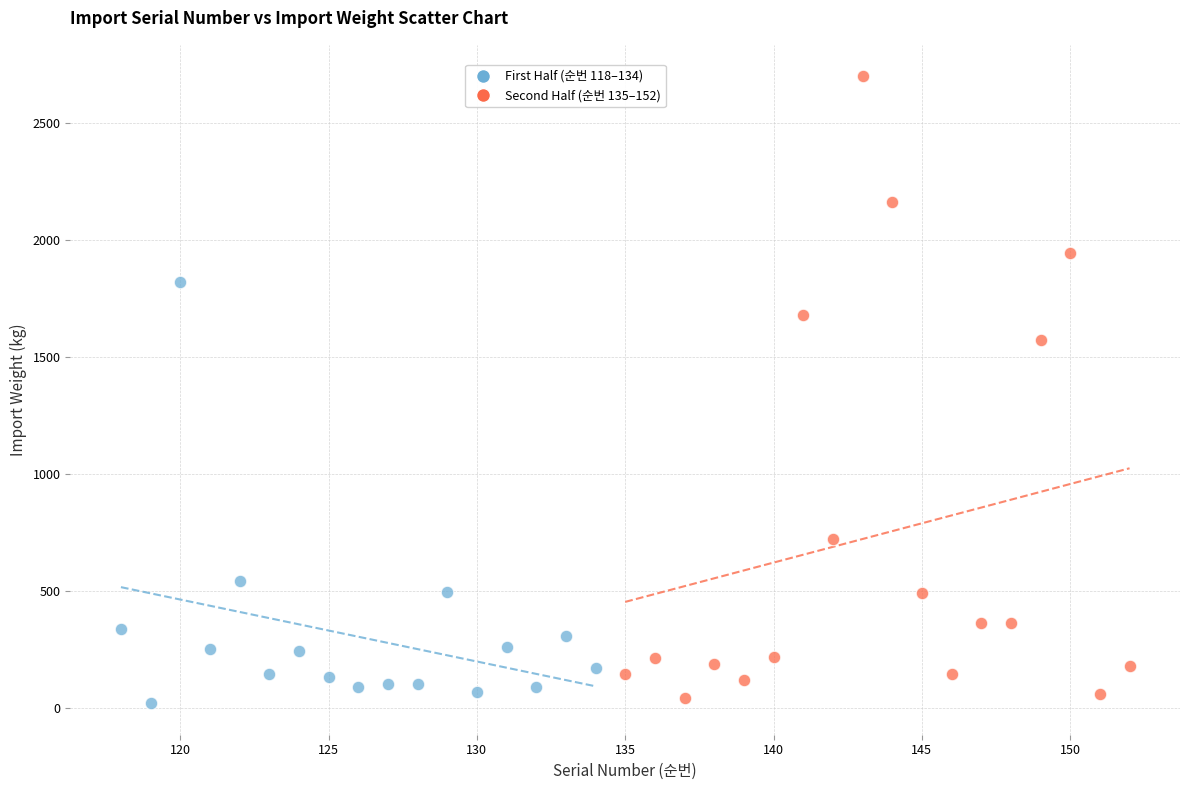

Which series reaches the maximum Y coordinate?

Second Half (순번 135–152)